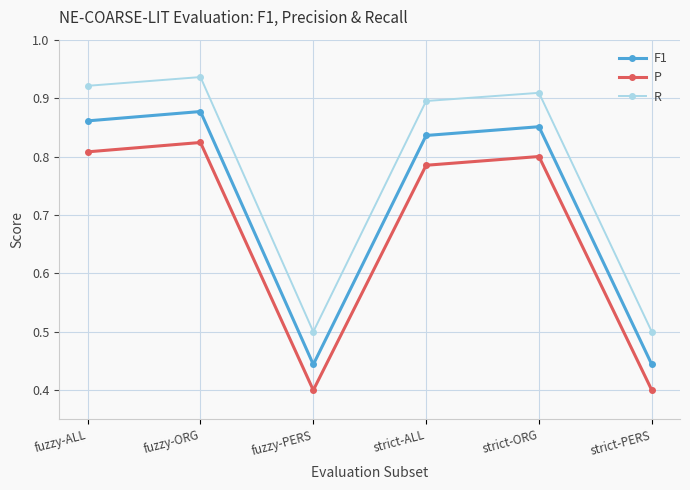

At which label does F1 reach its peak?

fuzzy-ORG